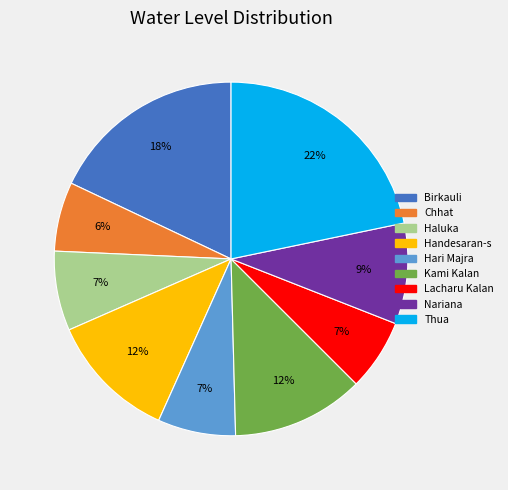

Is there any slice that represents more than half of the pie?

No